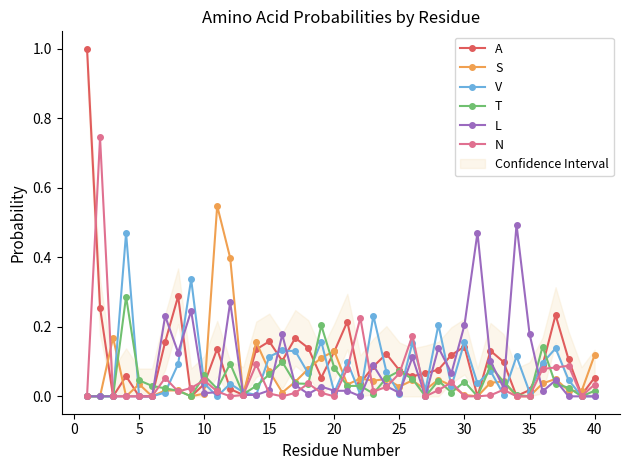

True or false: N has more than 0 points higher than both neighbors.

True